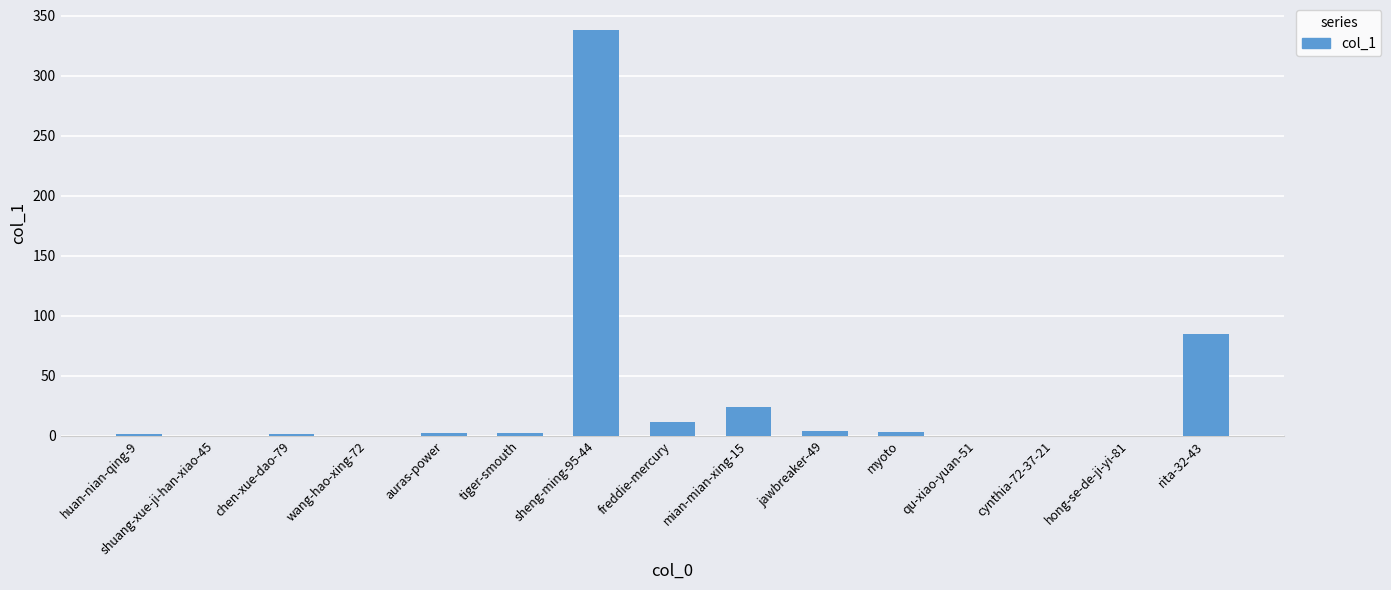

What is the sum of the values at rita-32-43 and wang-hao-xing-72?

85